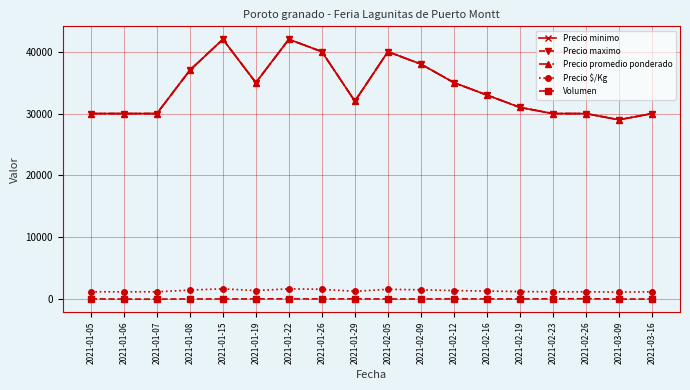

Reading left to right, transcribe all the data shown in this chart.

Precio minimo: 30000	30000	30000	37000	42000	35000	42000	40000	32000	40000	38000	35000	33000	31000	30000	30000	29000	30000
Precio maximo: 30000	30000	30000	37000	42000	35000	42000	40000	32000	40000	38000	35000	33000	31000	30000	30000	29000	30000
Precio promedio ponderado: 30000	30000	30000	37000	42000	35000	42000	40000	32000	40000	38000	35000	33000	31000	30000	30000	29000	30000
Precio $/Kg: 1200	1200	1200	1480	1680	1400	1680	1600	1280	1600	1520	1400	1320	1240	1200	1200	1160	1200
Volumen: 60	30	20	50	40	60	60	50	60	40	40	60	50	50	70	80	30	40